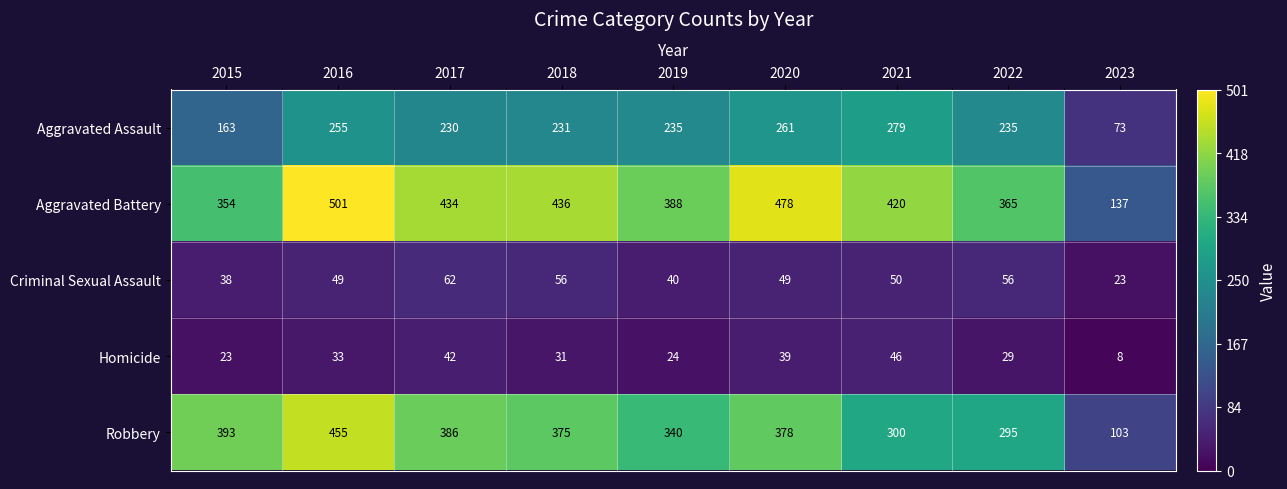

Rank the series by their maximum value, from highest to lowest.

Aggravated Battery, Robbery, Aggravated Assault, Criminal Sexual Assault, Homicide